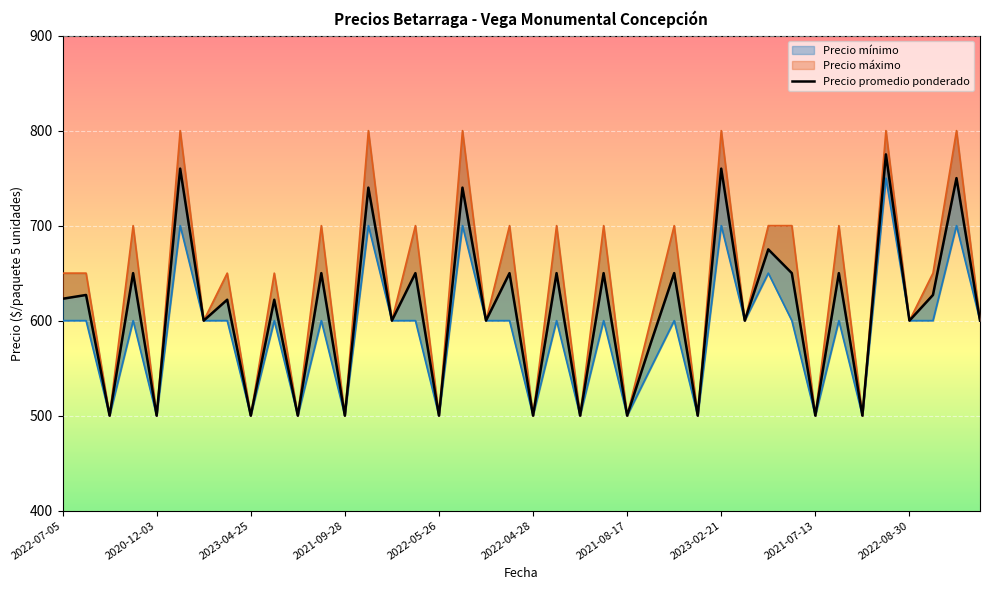

Which series has the largest total across all categories?

Precio maximo